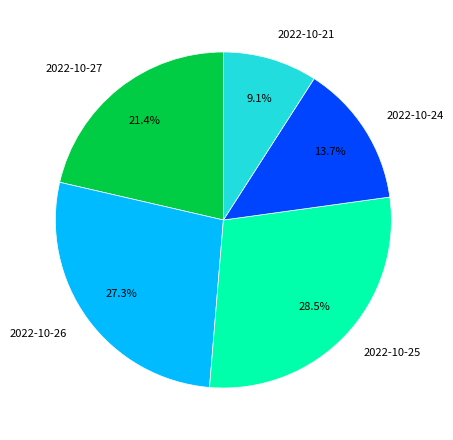

To the nearest percent, what is the combined percentage of 2022-10-27 and 2022-10-25?

50%